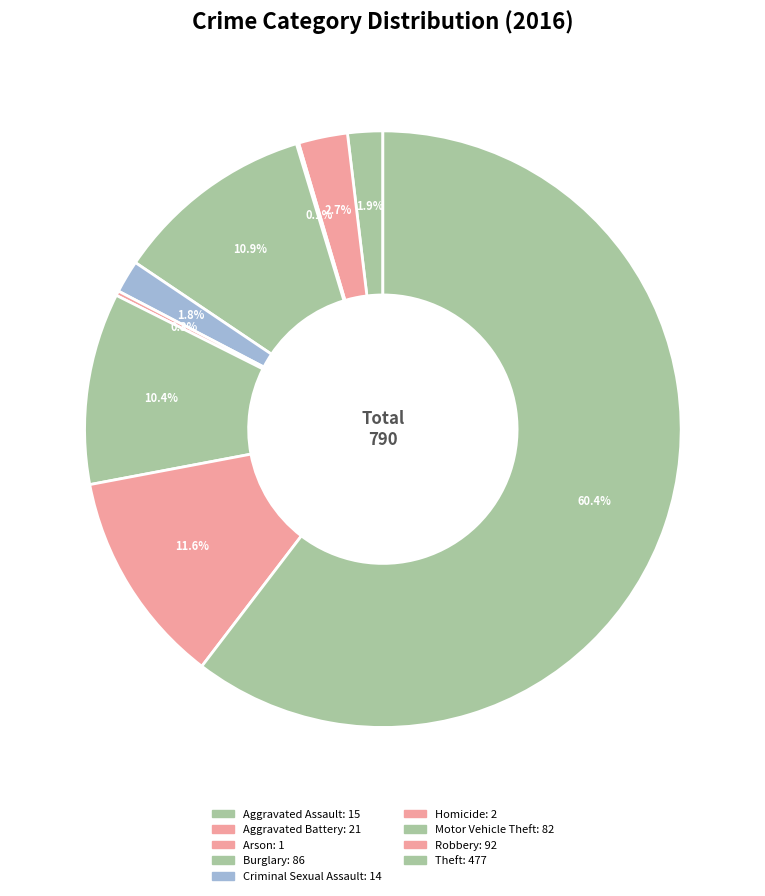

The Motor Vehicle Theft slice represents 10% of the pie. True or false?

True